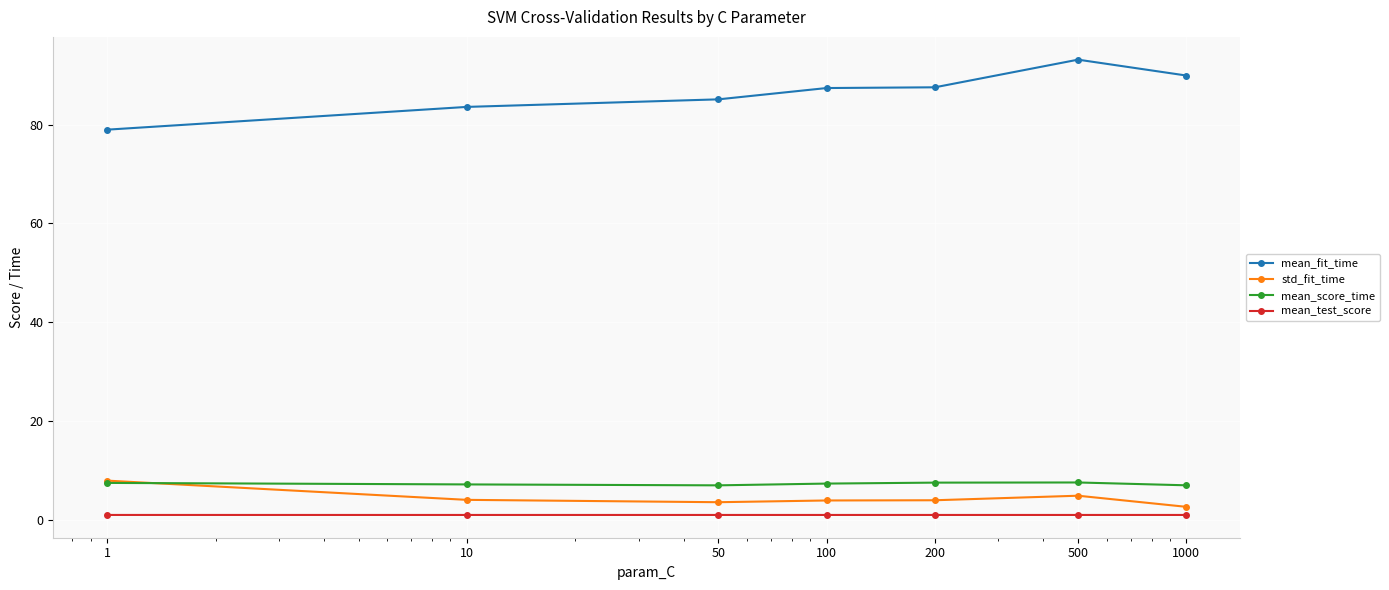

True or false: mean_test_score and std_fit_time intersect in this chart.

False